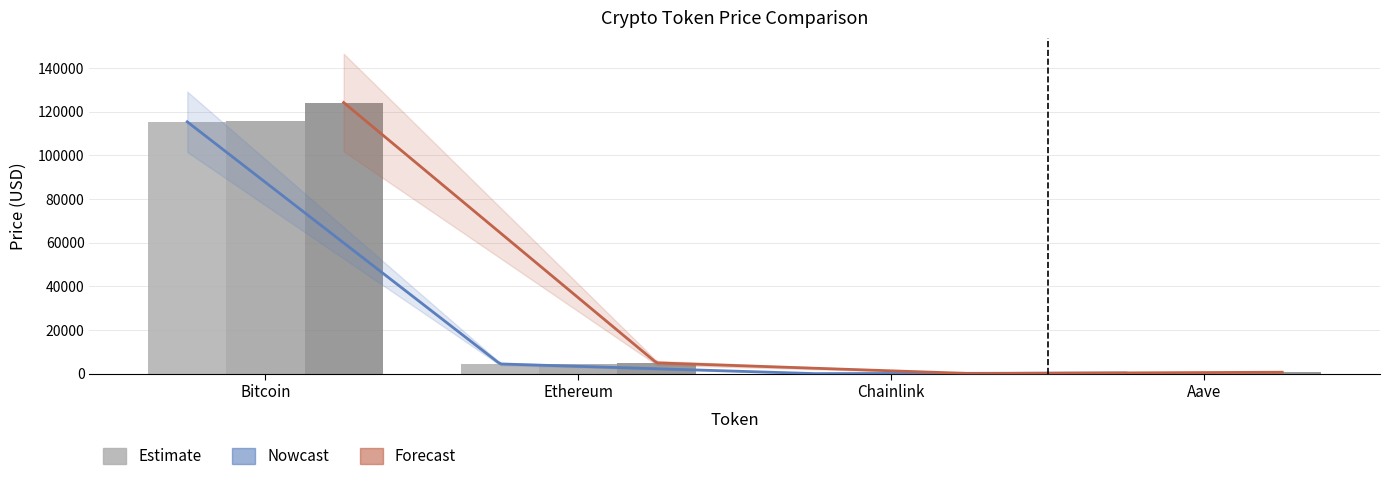

Are the bars horizontal?

No